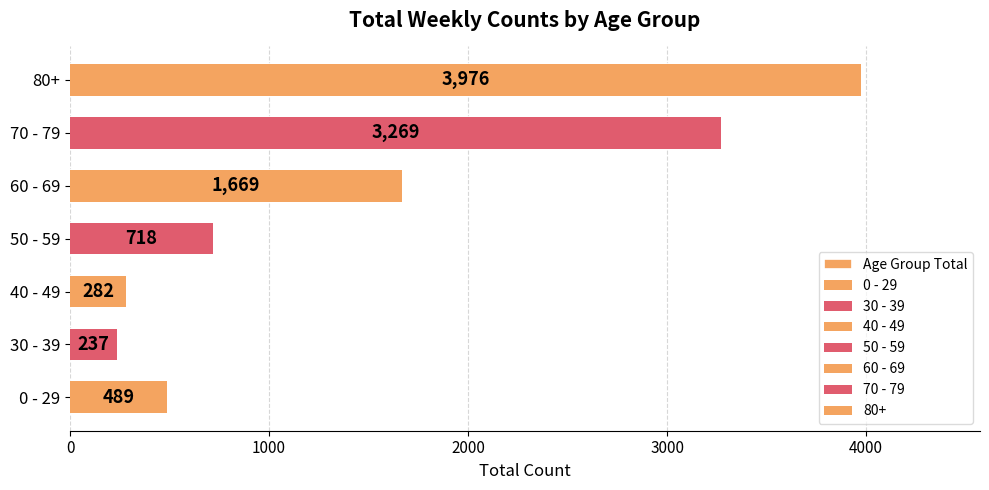

What is the sum of all values?

10640